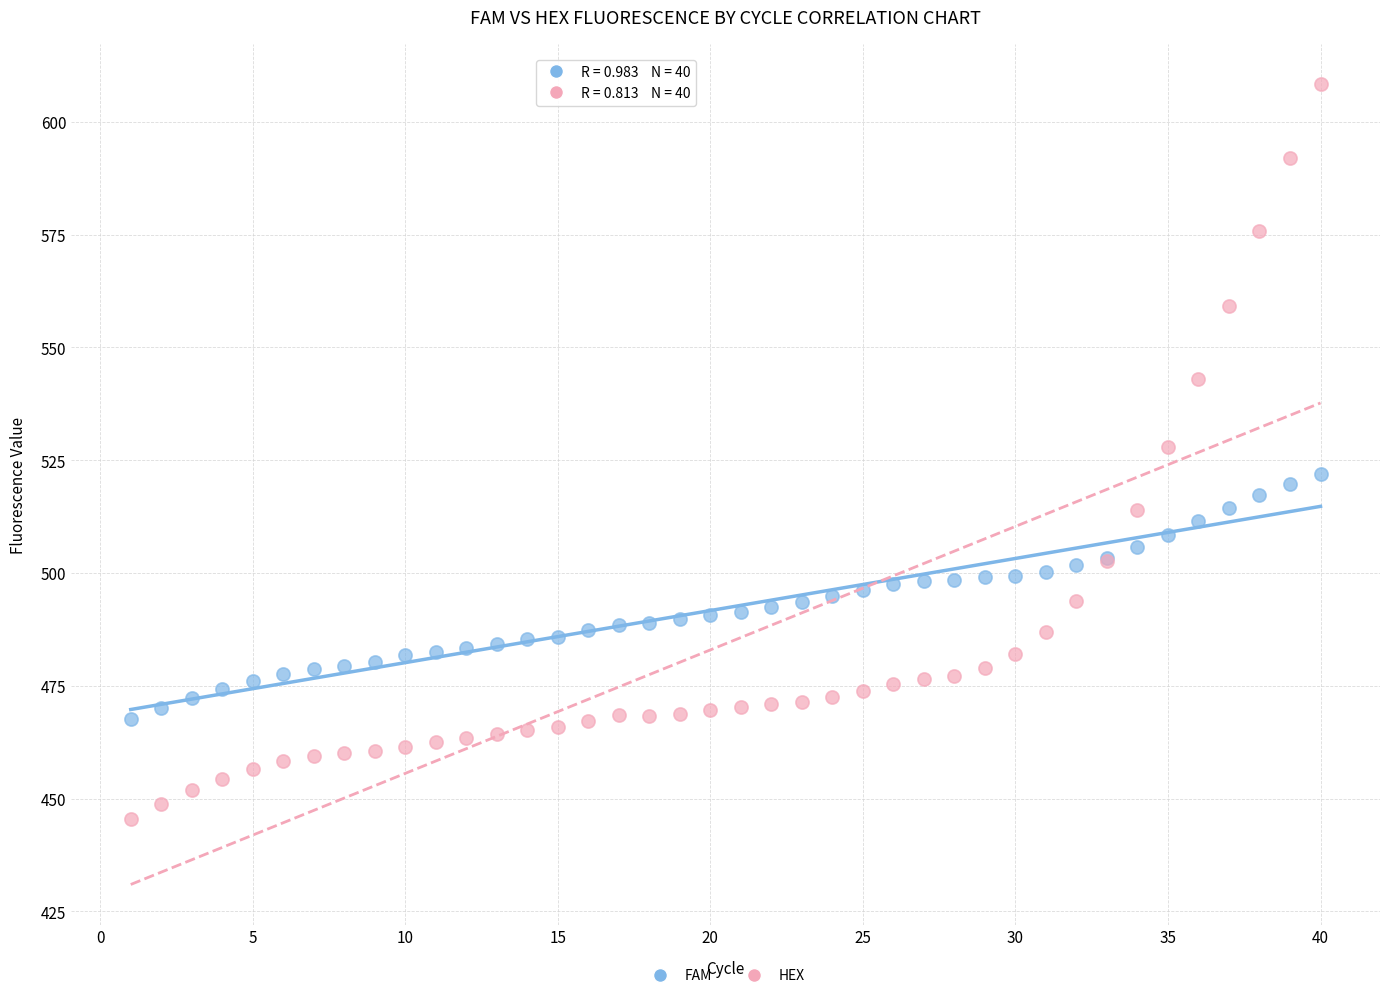

Which series has the largest Y range (max minus min)?

HEX